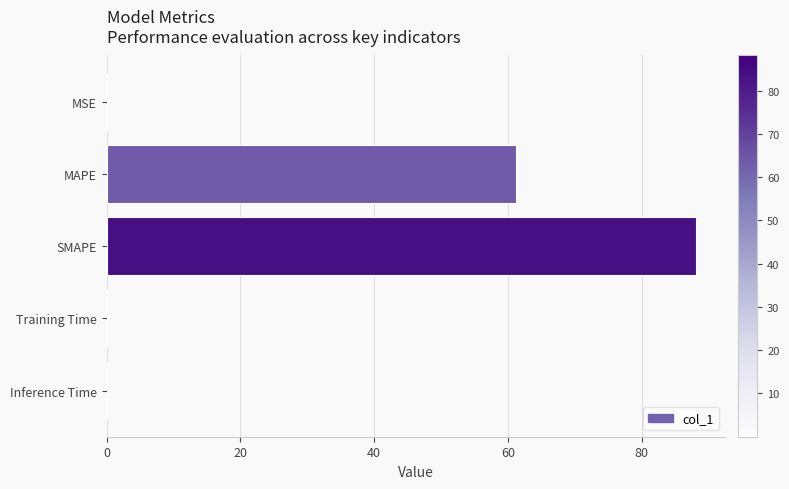

What is the change in value from MAPE to SMAPE?

+26.9